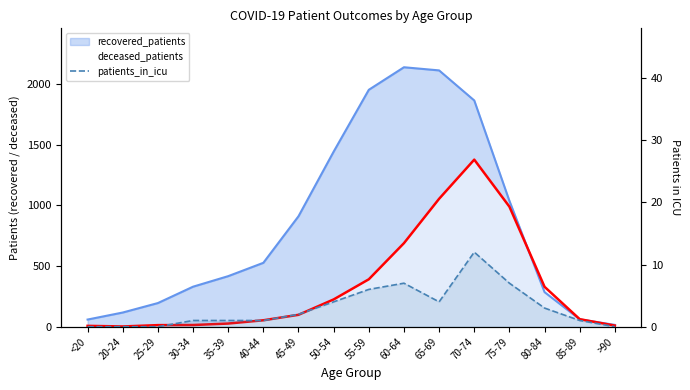

What is the sum of all values?

49